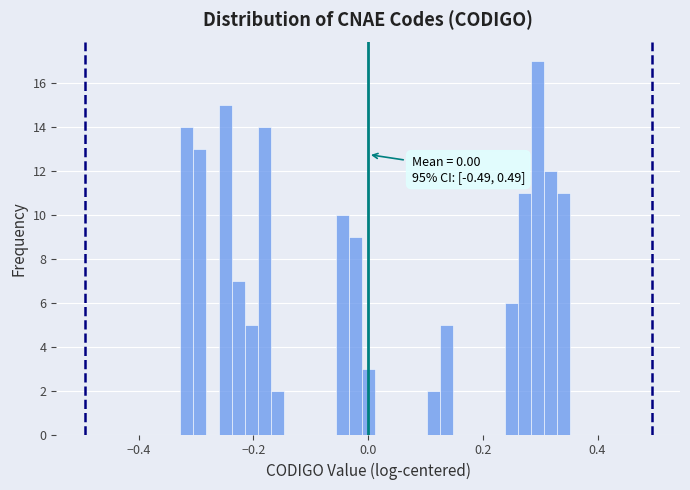

Around what value on the x-axis is the tallest bar? Give the approximate position of its centre, as read against the axis.

0.30